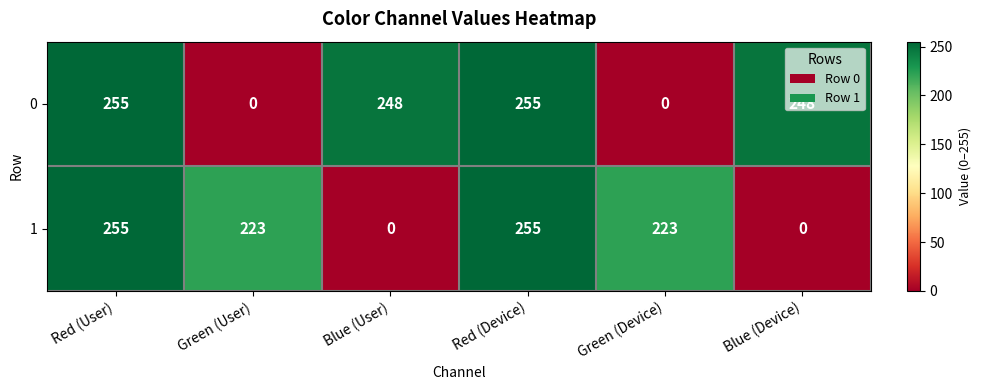

Which series has the largest total across all categories?

0